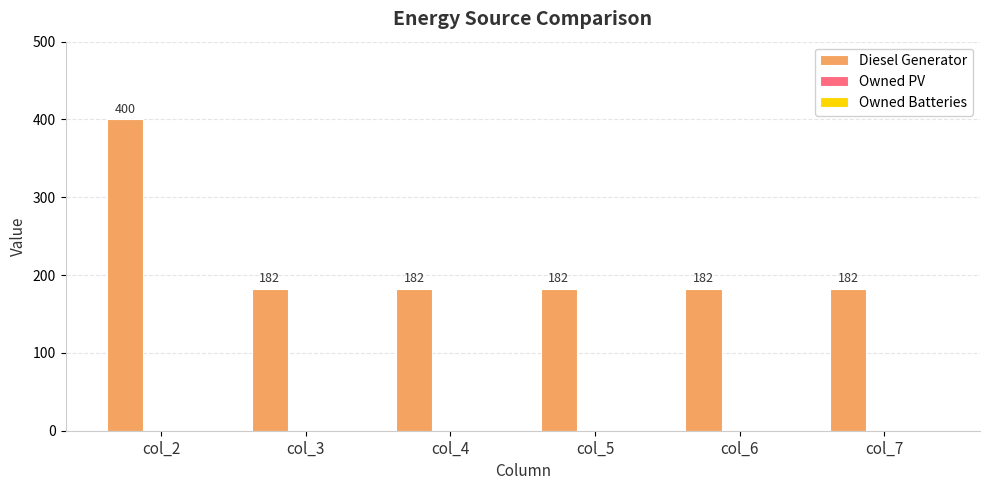

Between col_2 and col_6, which is larger?

col_2